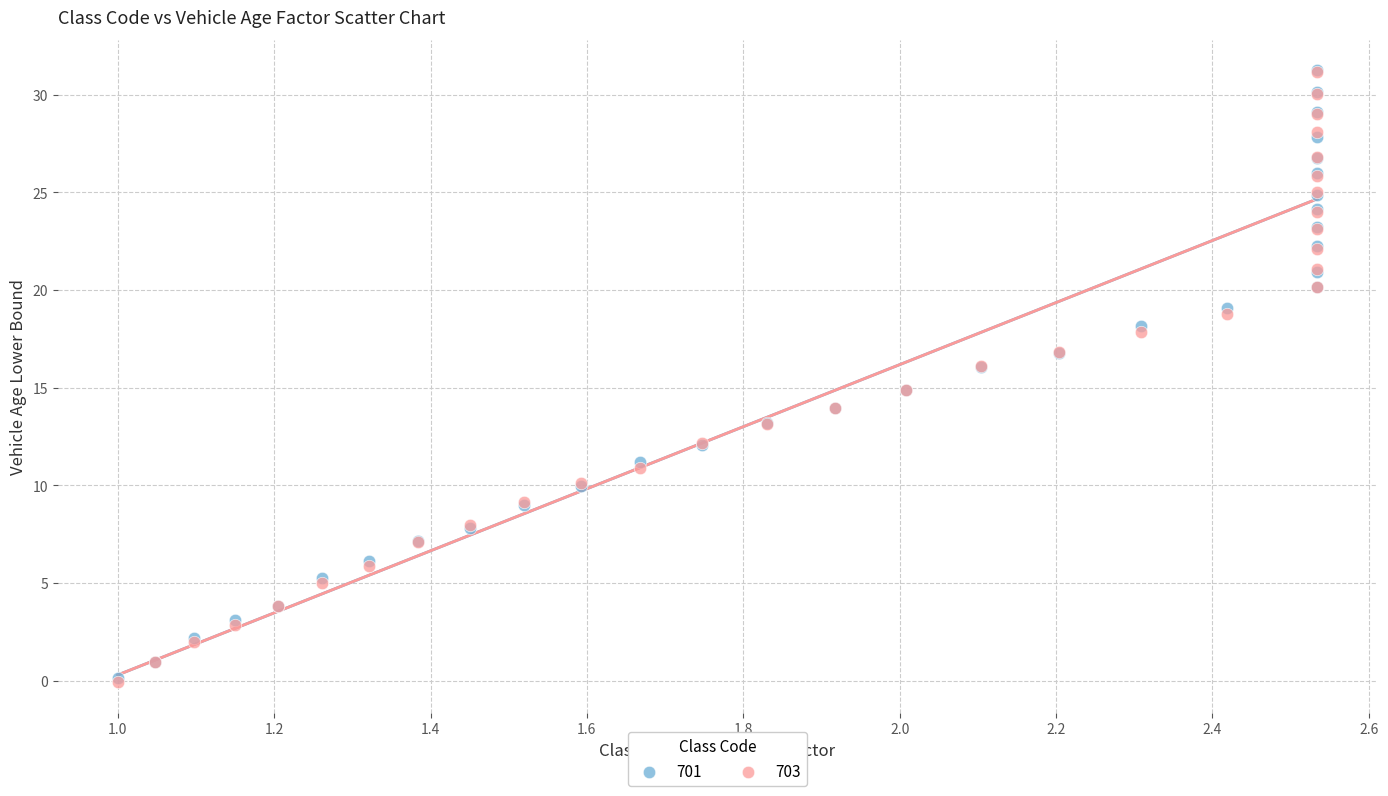

What are all the series names shown in the legend?

701, 703